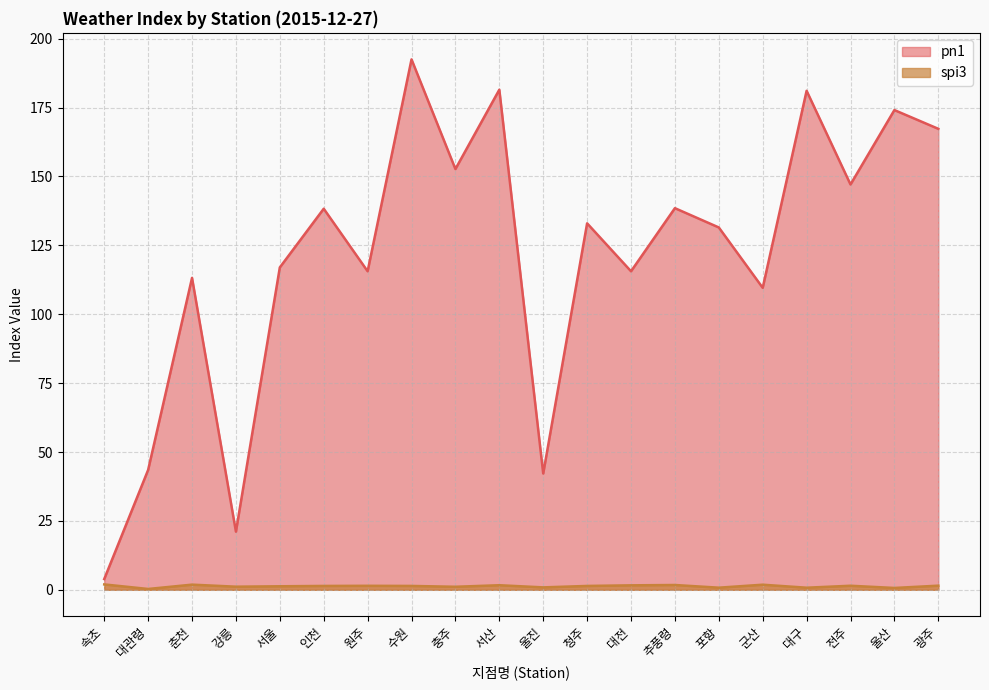

Rank the series by their maximum value, from highest to lowest.

pn1, spi3